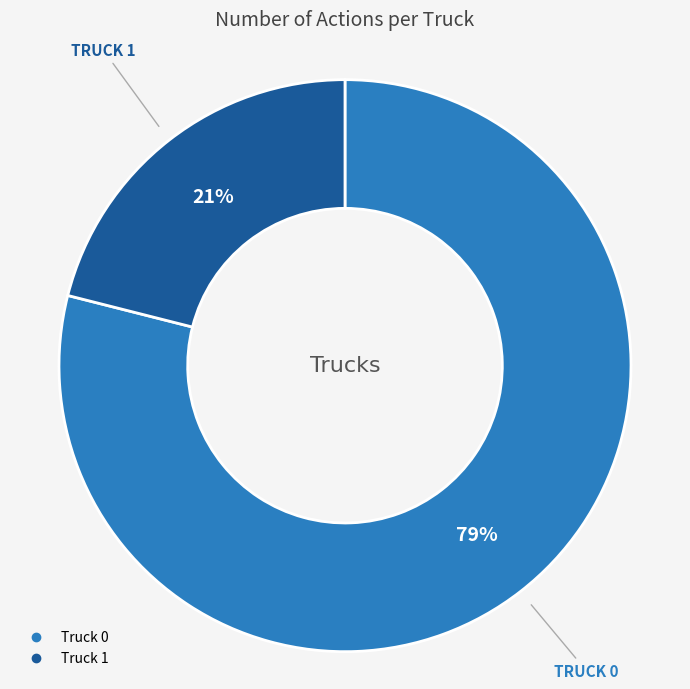

To the nearest percent, what portion does Truck 1 represent?

21%